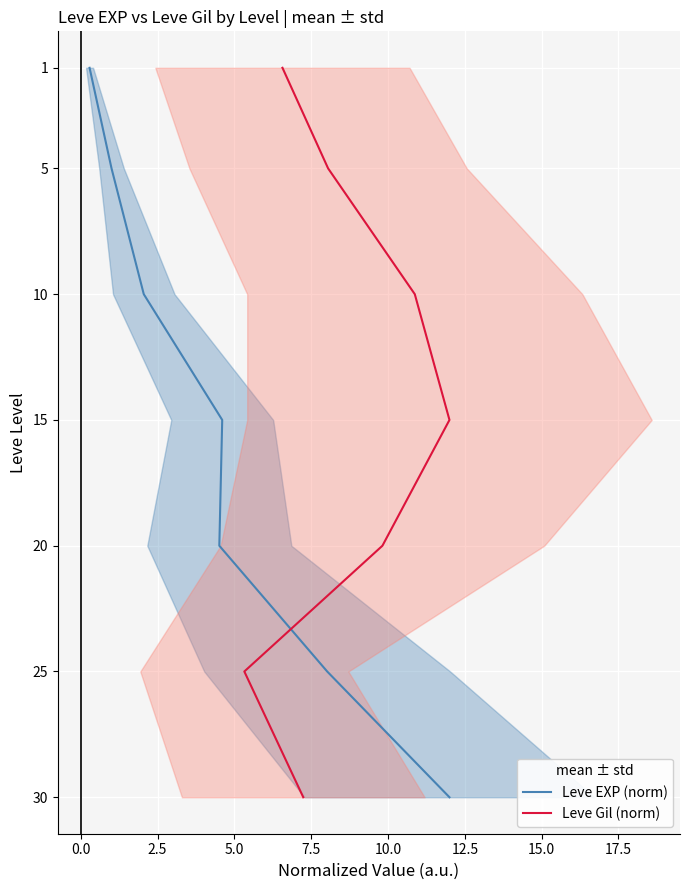

What are all the series names shown in the legend?

Leve EXP (norm), Leve Gil (norm)